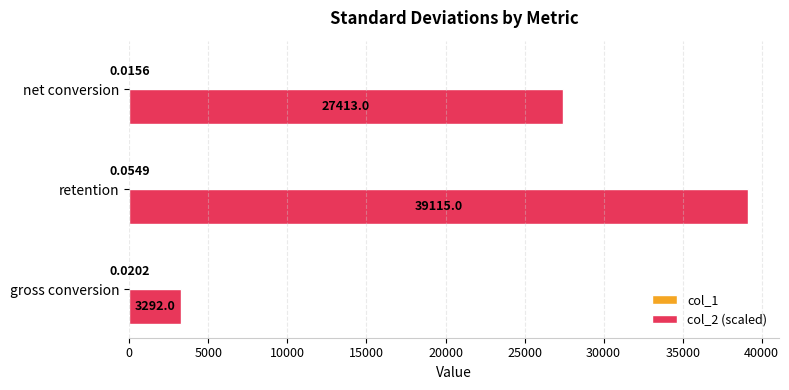

Which category has the highest value across all series?

retention